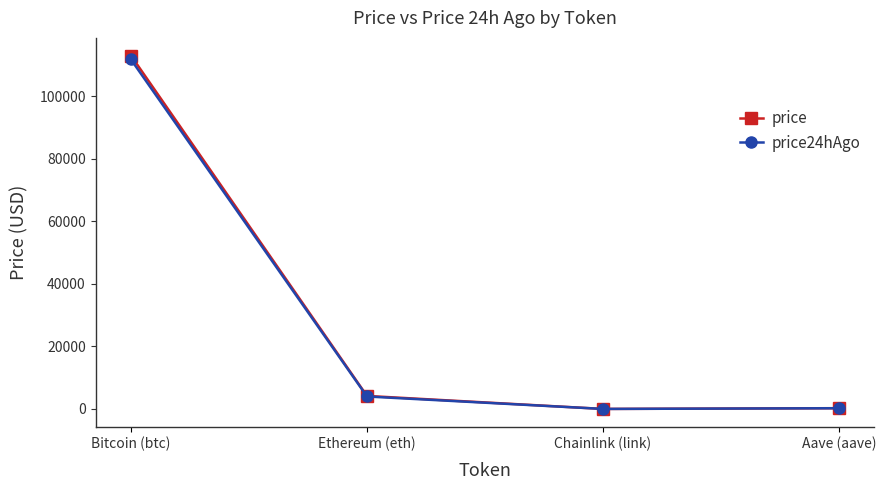

At which category does price reach its first local valley?

Chainlink (link)